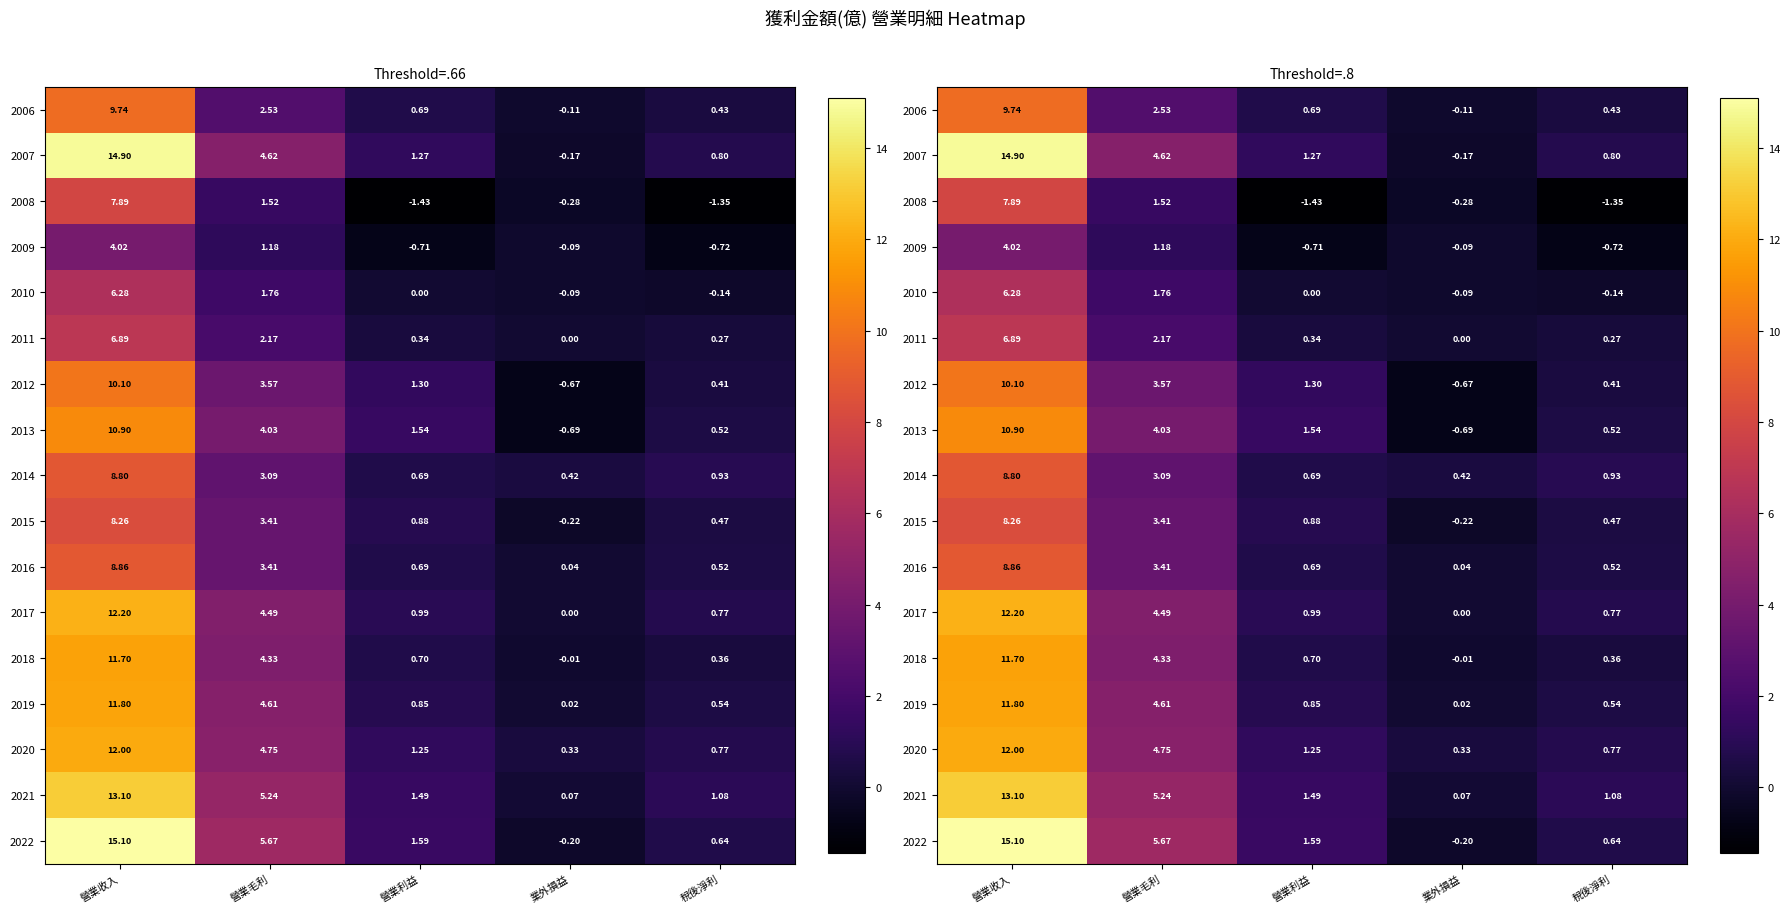

Which series has the largest range (max minus min)?

2022